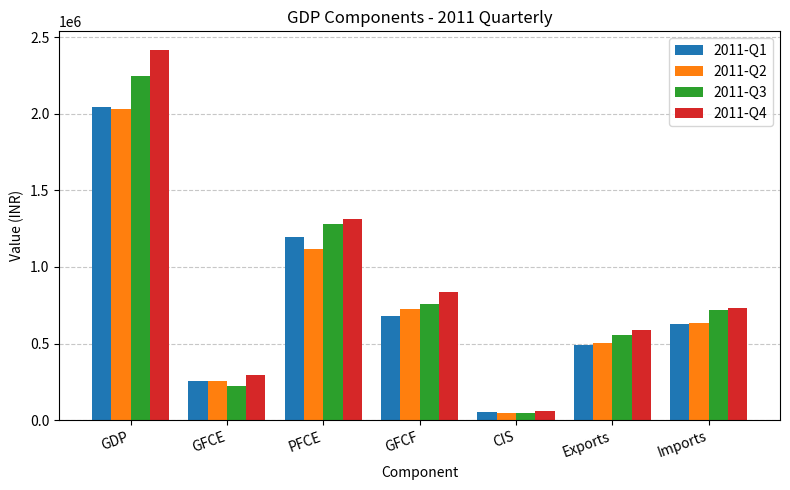

How many data points in 2011-Q4 are above 732601?

4